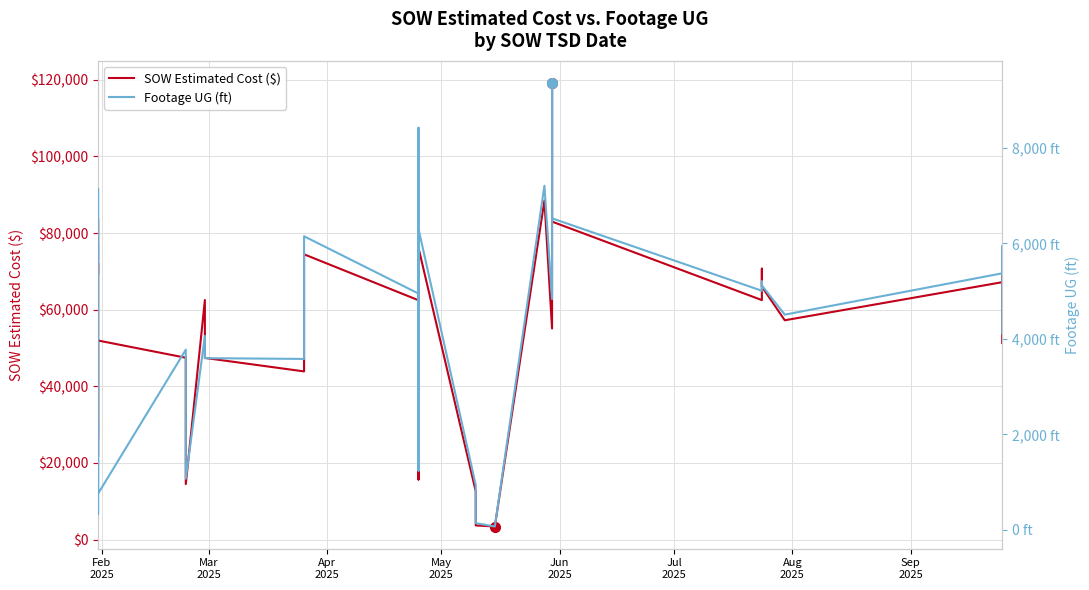

How many lines are shown in the chart?

2